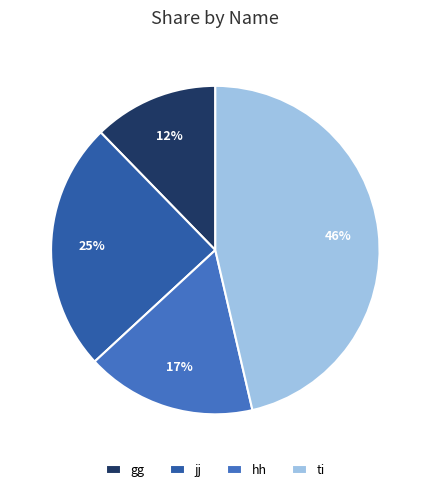

True or false: hh accounts for 24% of the total.

False